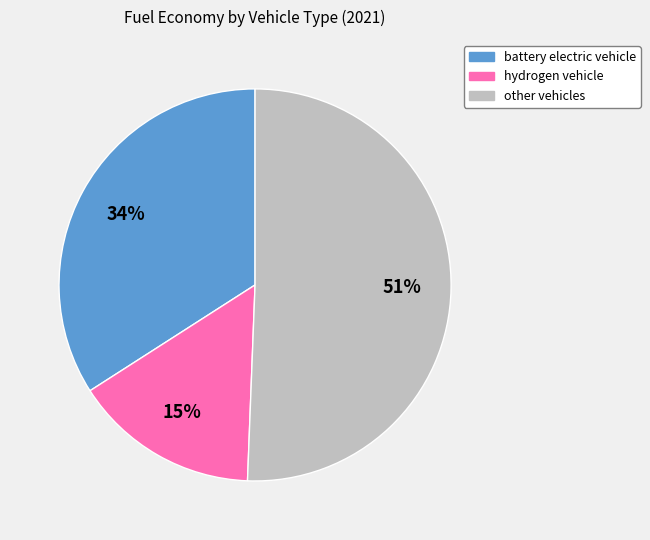

Is there a majority slice in this chart?

Yes